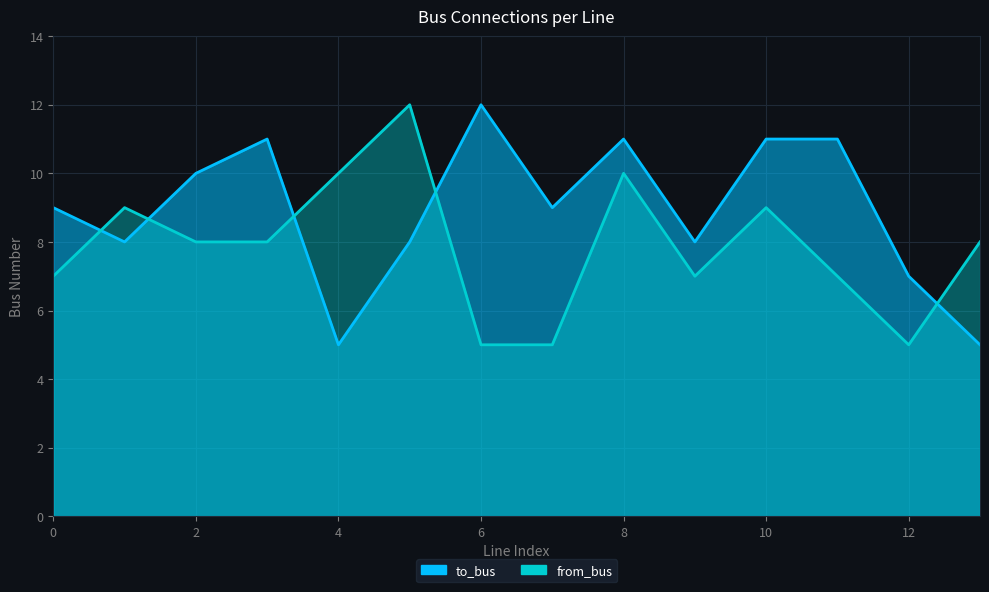

The value of from_bus at 4 is 17. True or false?

False